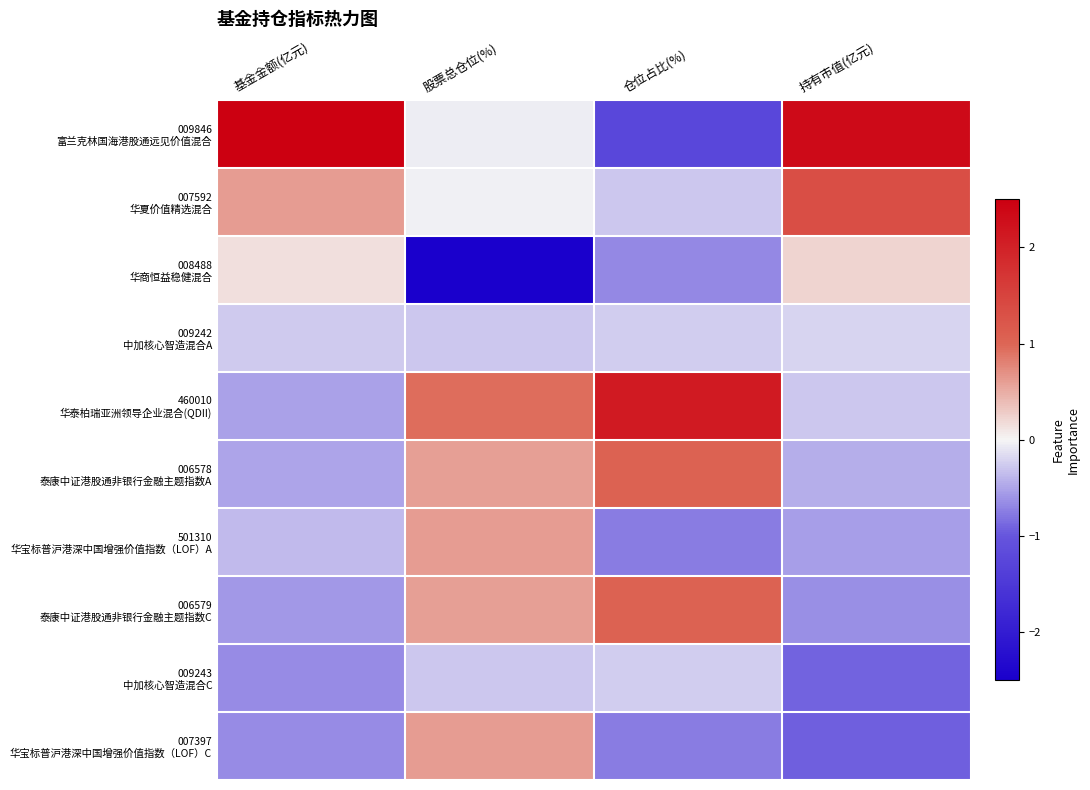

At how many categories does at least one series exceed -2?

4